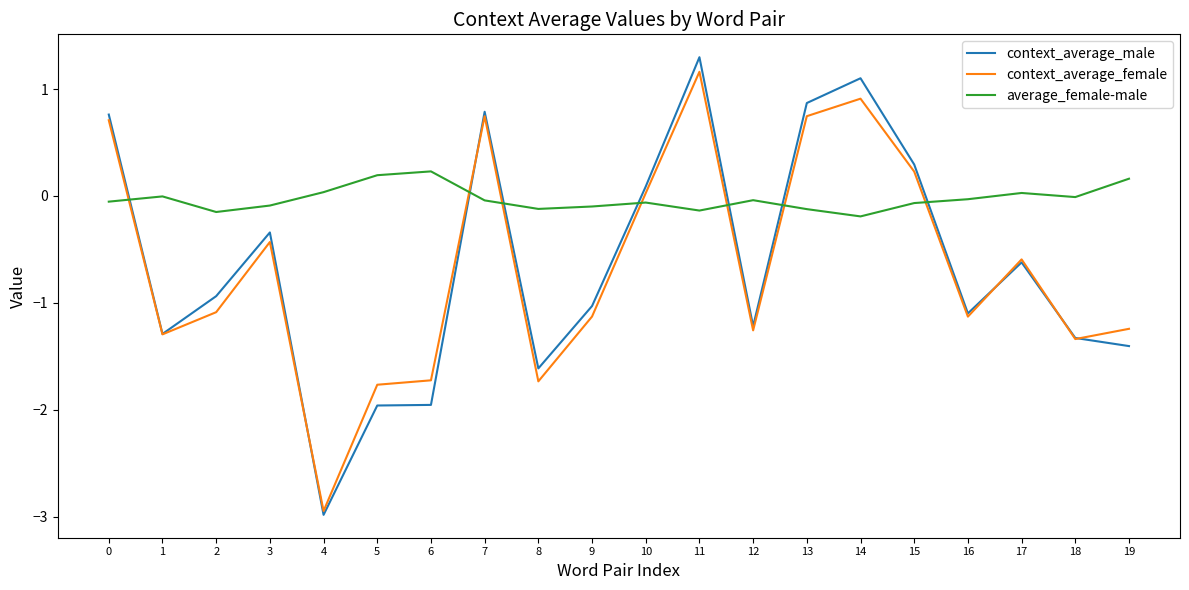

Rank the series by their maximum value, from highest to lowest.

context_average_male, context_average_female, average_female-male